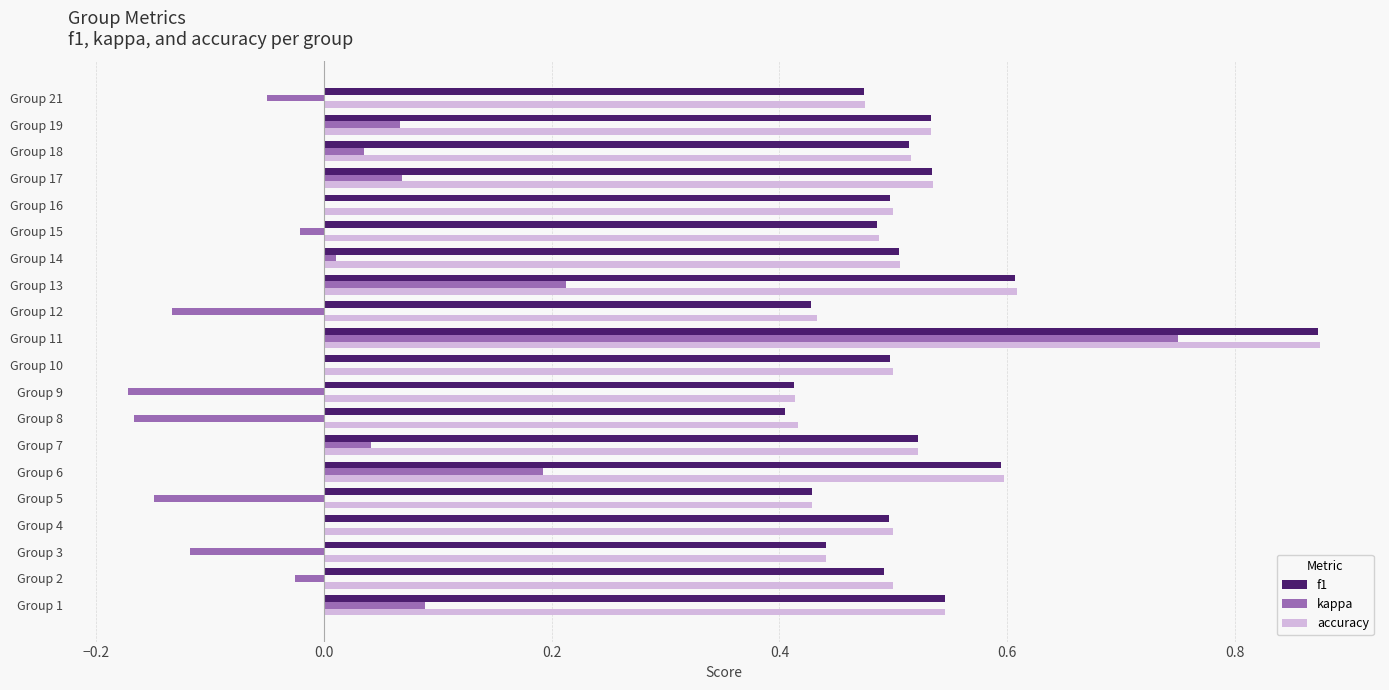

Which category has the highest value in the f1 series?

Group 11